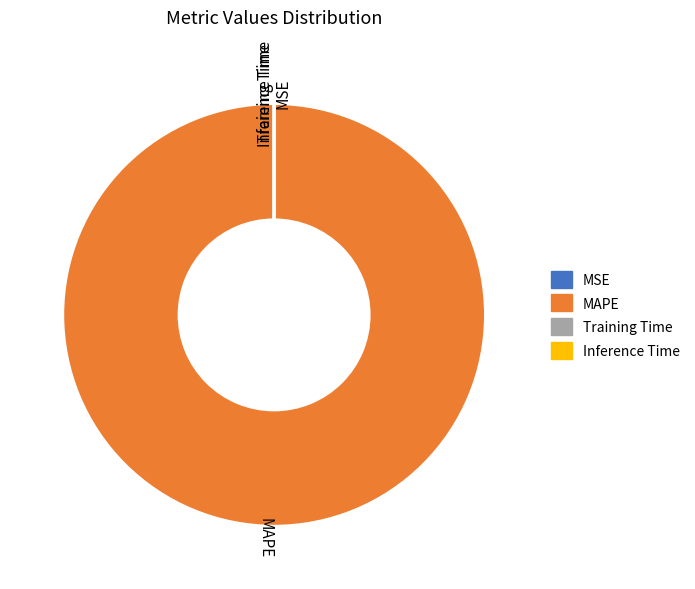

Which slice is the largest?

MAPE